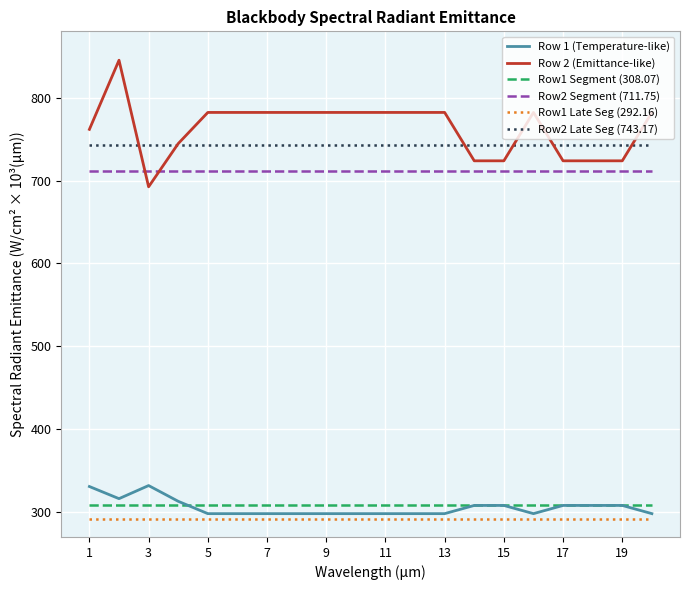

True or false: Row1 Segment (308.07) and Row2 Segment (711.75) intersect in this chart.

False